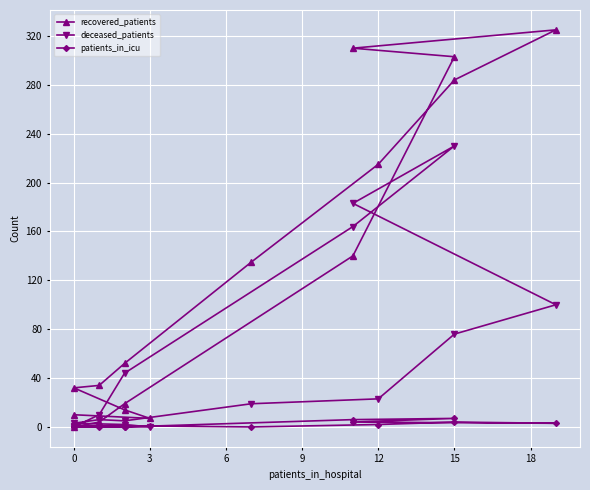

Rank the series at 12 from highest to lowest value.

recovered_patients, deceased_patients, patients_in_icu